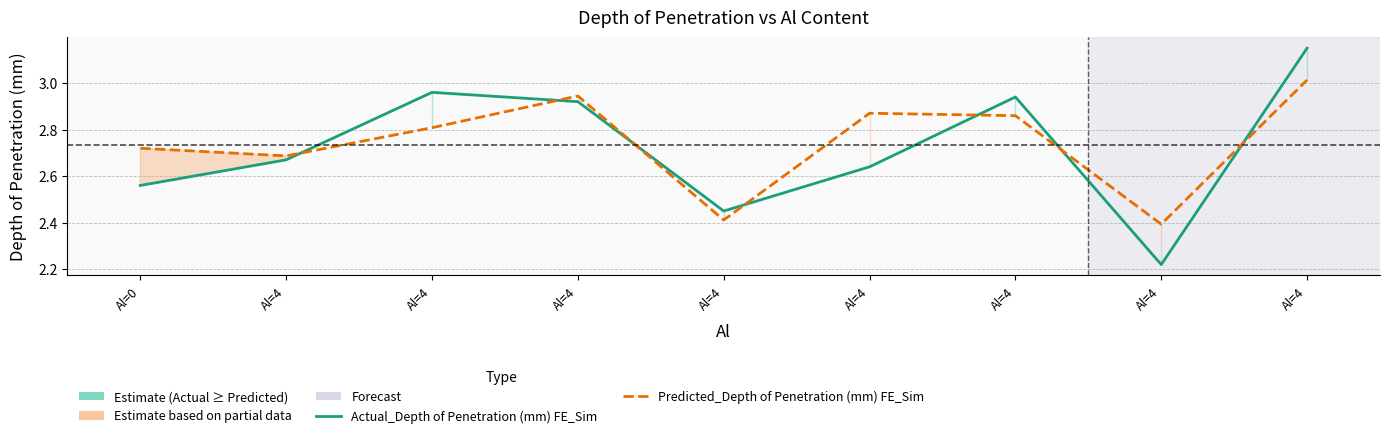

Rank the series by their average value, from highest to lowest.

Predicted_Depth of Penetration (mm) FE_Sim, Actual_Depth of Penetration (mm) FE_Sim